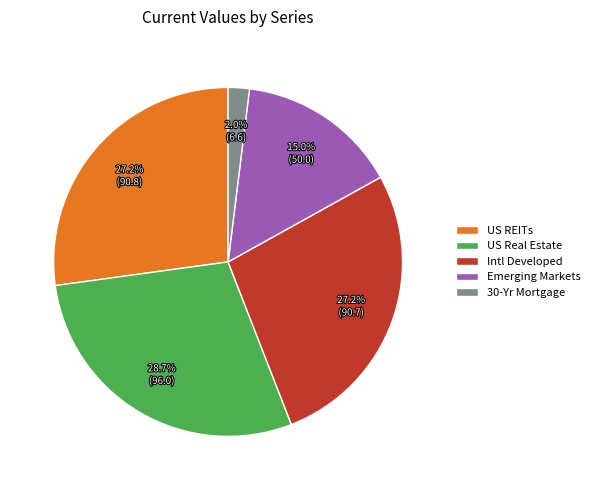

How much of the chart is everything except US REITs?

72.8%